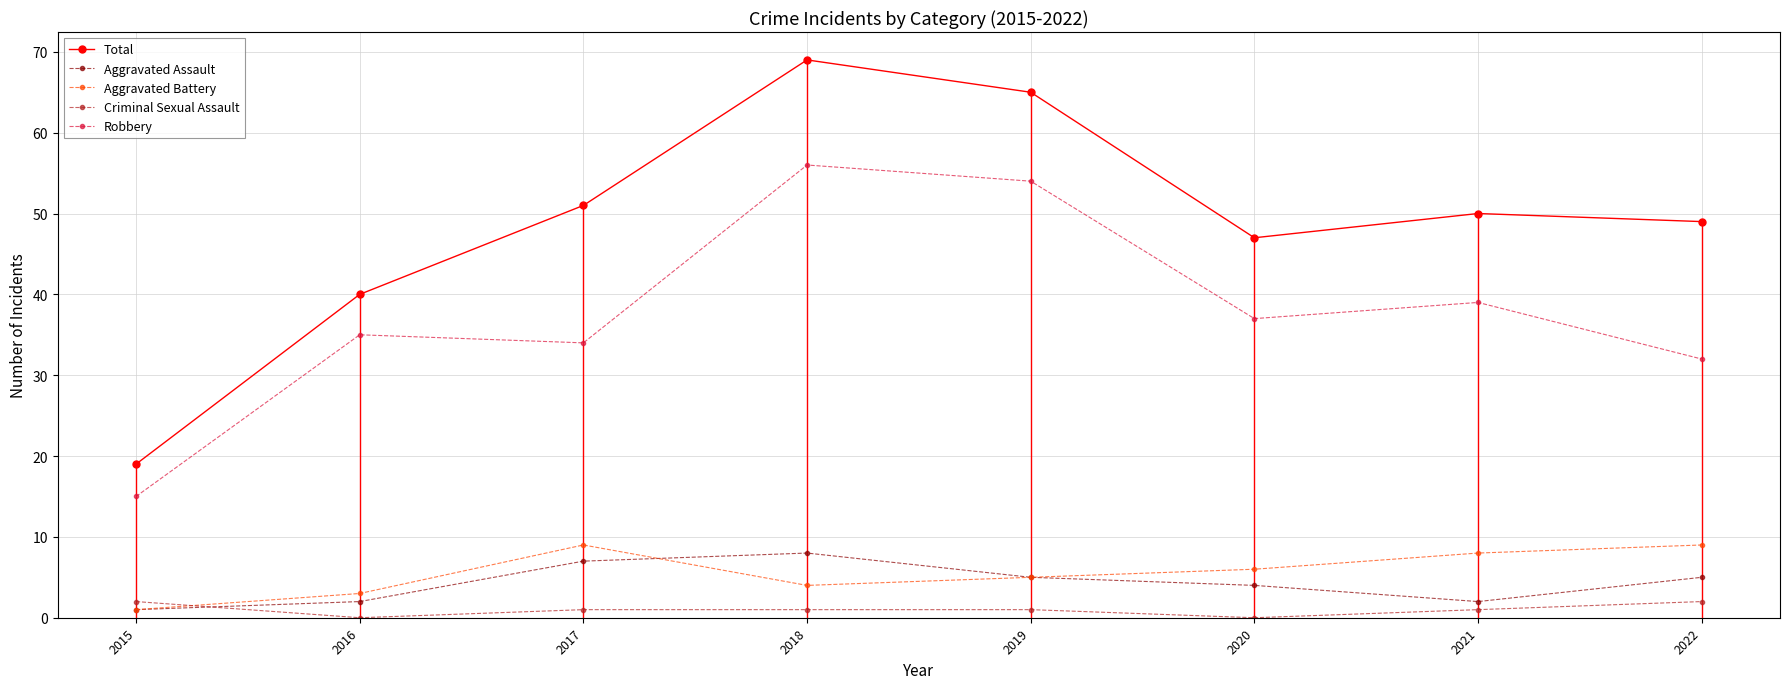

The Aggravated Battery series shows 6 at 2020. True or false?

True